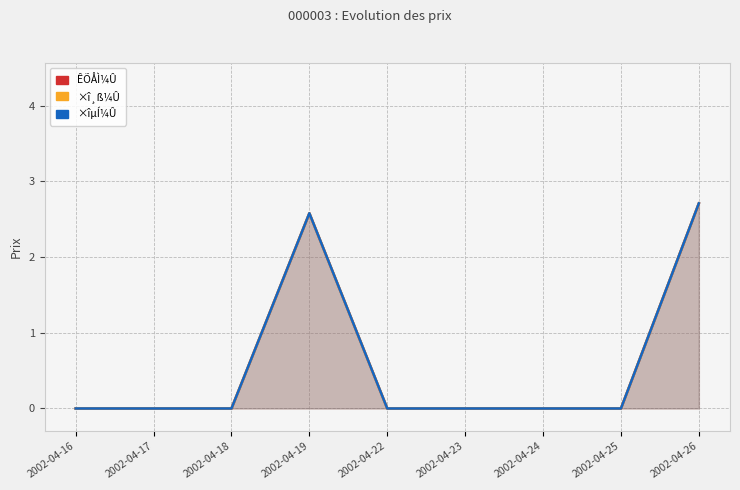

Which category has the highest value in the ×îµÍ¼Û series?

2002-04-26